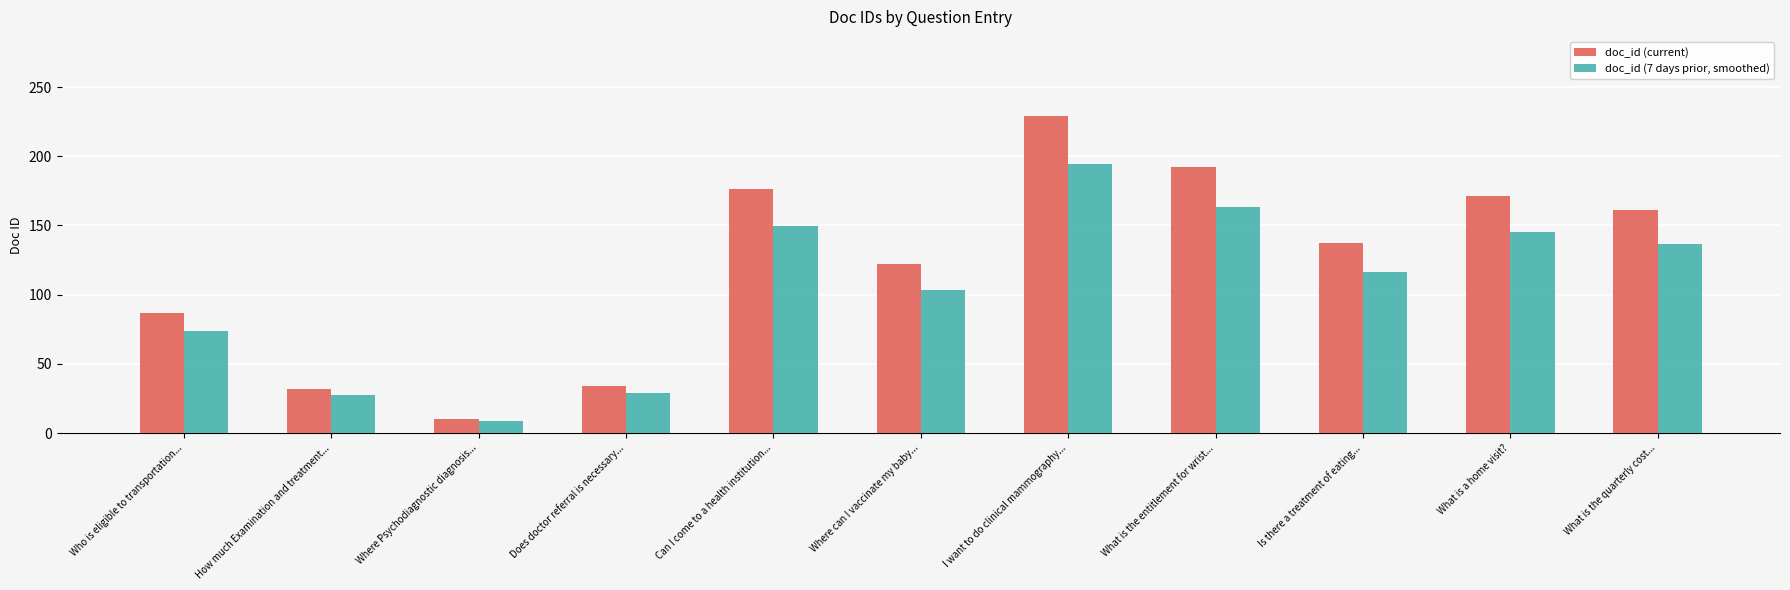

Between Where can I vaccinate my baby... and What is the quarterly cost..., which series saw the biggest shift?

doc_id (current)